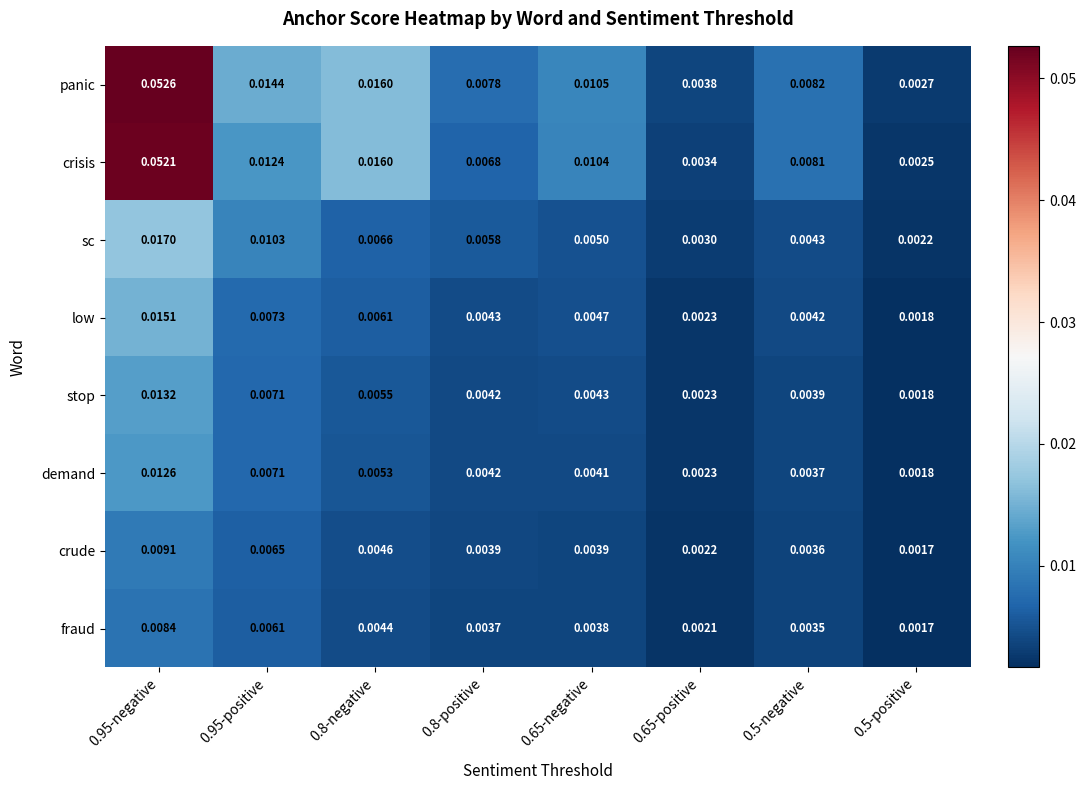

List the series in order of their peak value, lowest first.

fraud, crude, demand, stop, low, sc, crisis, panic